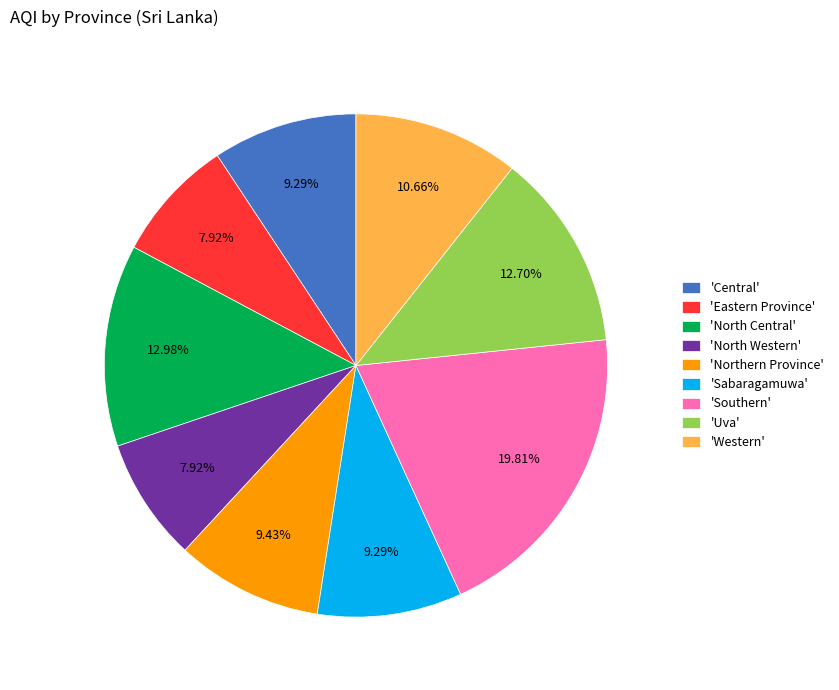

To the nearest percent, what is the difference between the largest and smallest slice percentages?

12%